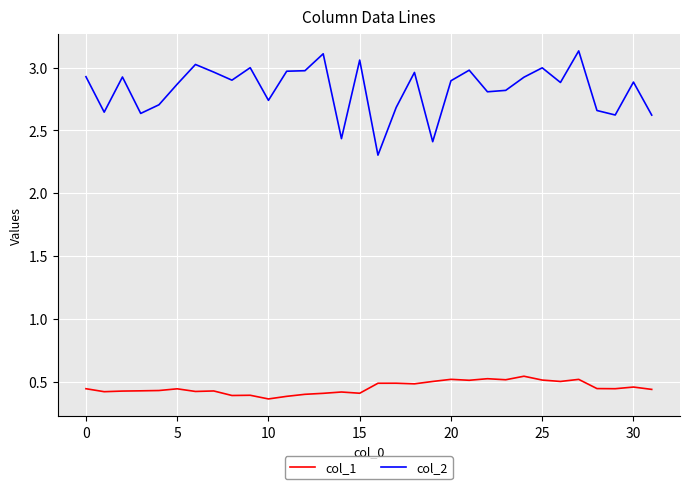

What is the difference between the maximum and minimum values in the col_2 series?

0.8